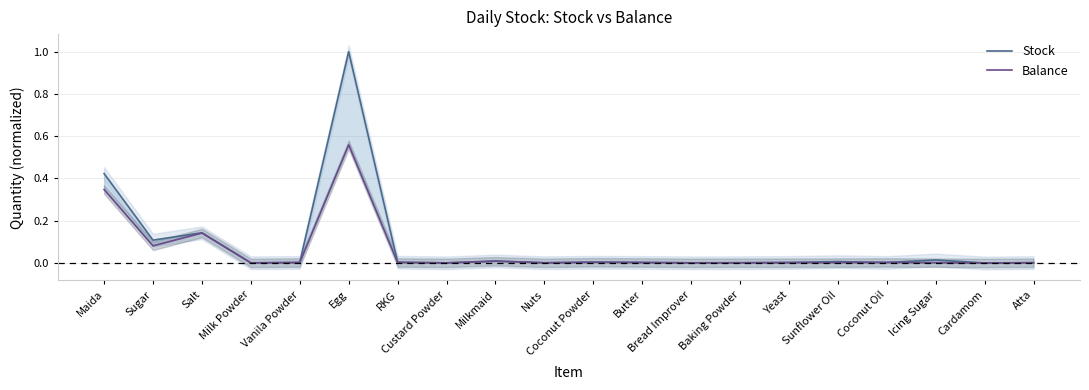

True or false: Stock has a value of 0.0 at Atta.

False